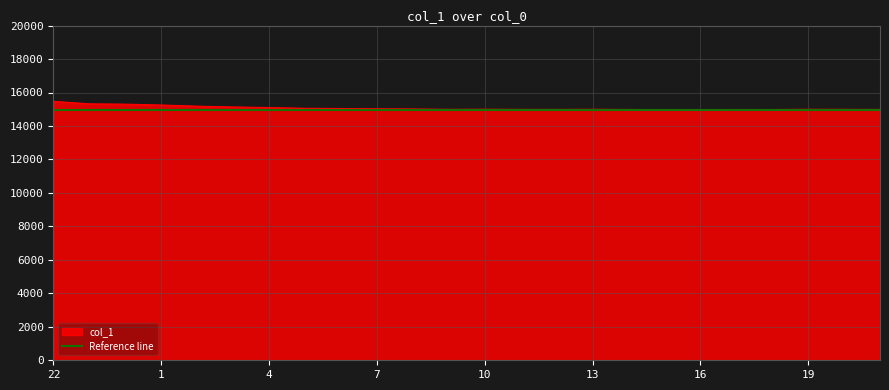

Reading left to right, list all the values displayed in this chart.

15472	15323	15303	15252	15184	15136	15100	15057	15043	15028	15016	14995	15002	14992	14990	14998	14986	14975	14979	14983	14982	14999	14994	14988